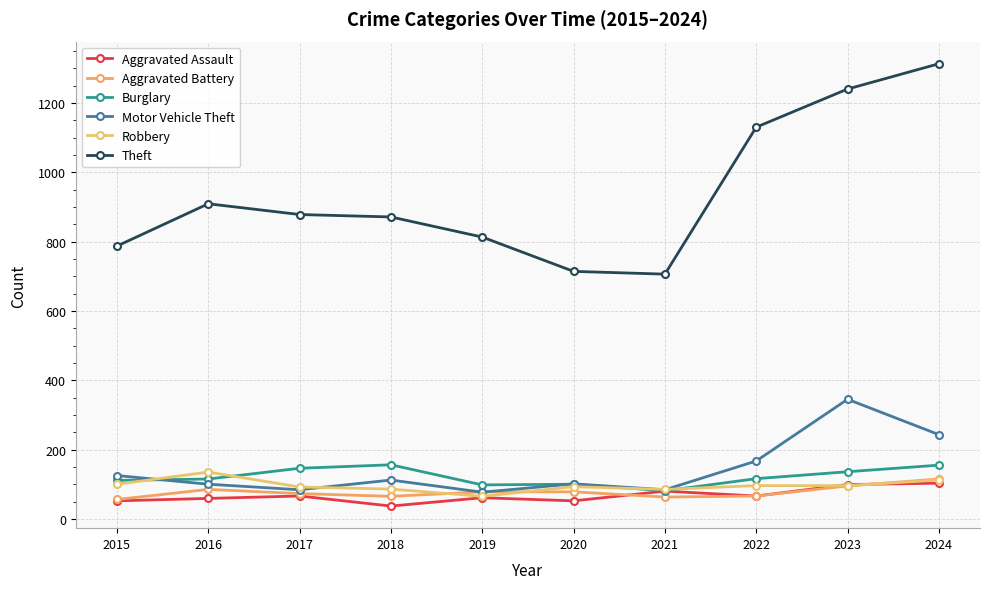

What is the difference between the second highest and minimum values in the Aggravated Battery series?

39